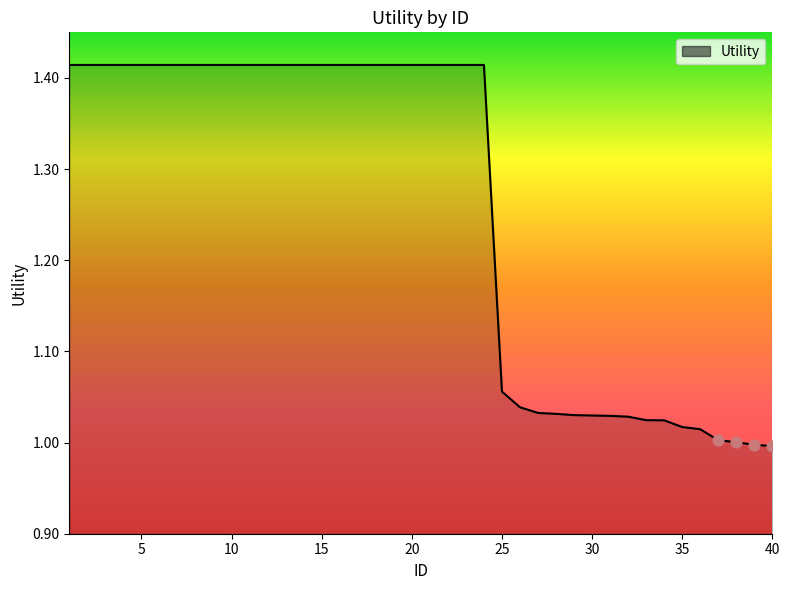

How many lines are shown in the chart?

1